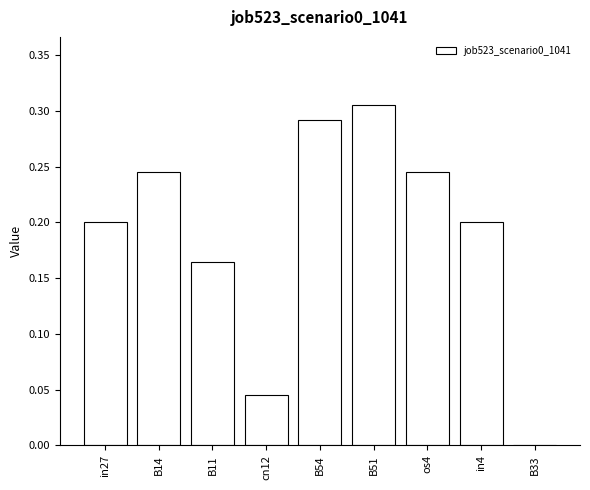

Which has a higher value, B11 or B14?

B14